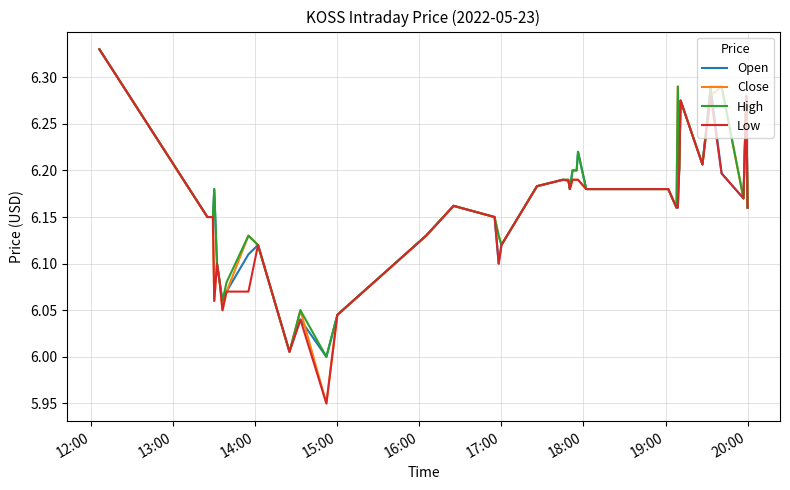

How many lines are shown in the chart?

4